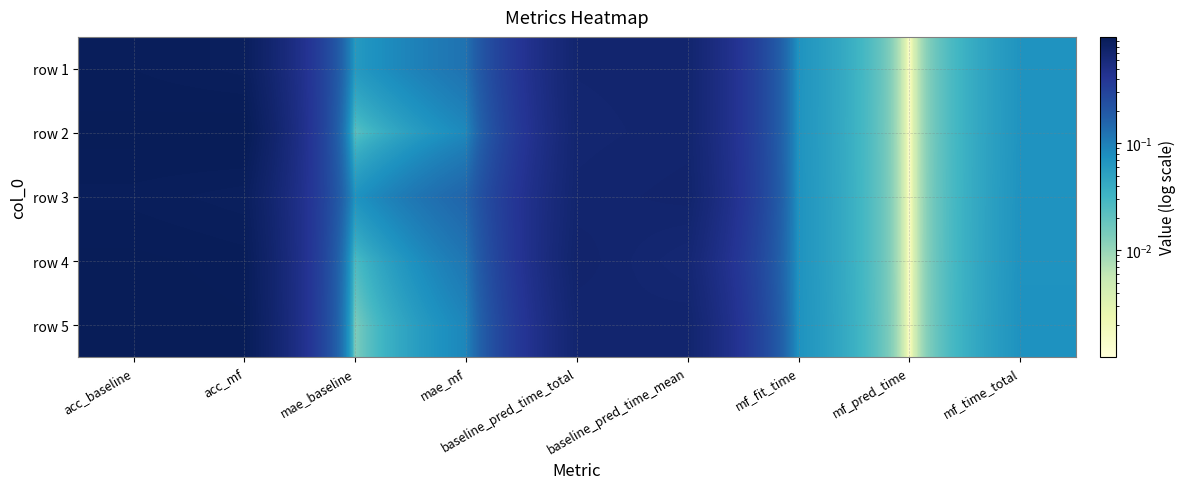

List the series in order of their peak value, highest first.

row 2, row 5, row 4, row 1, row 3